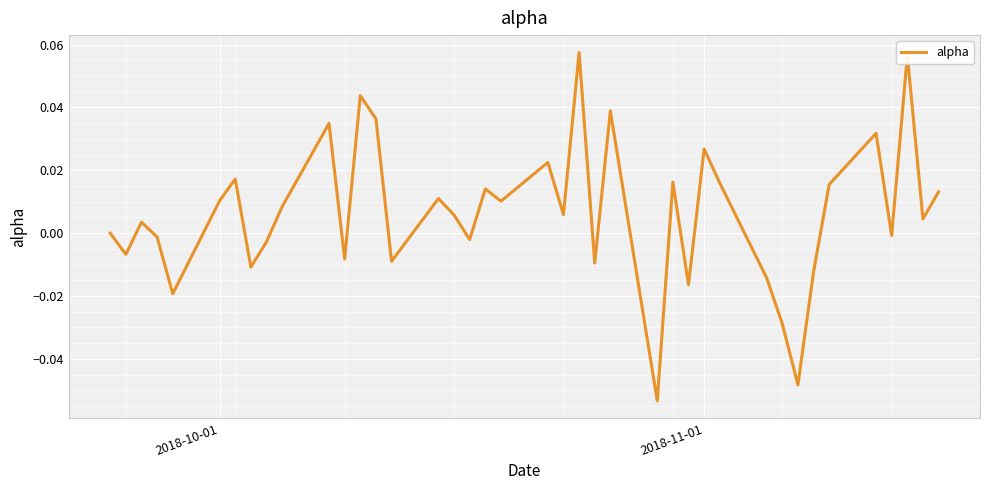

At which label is the value closest to 0?

2018-10-01